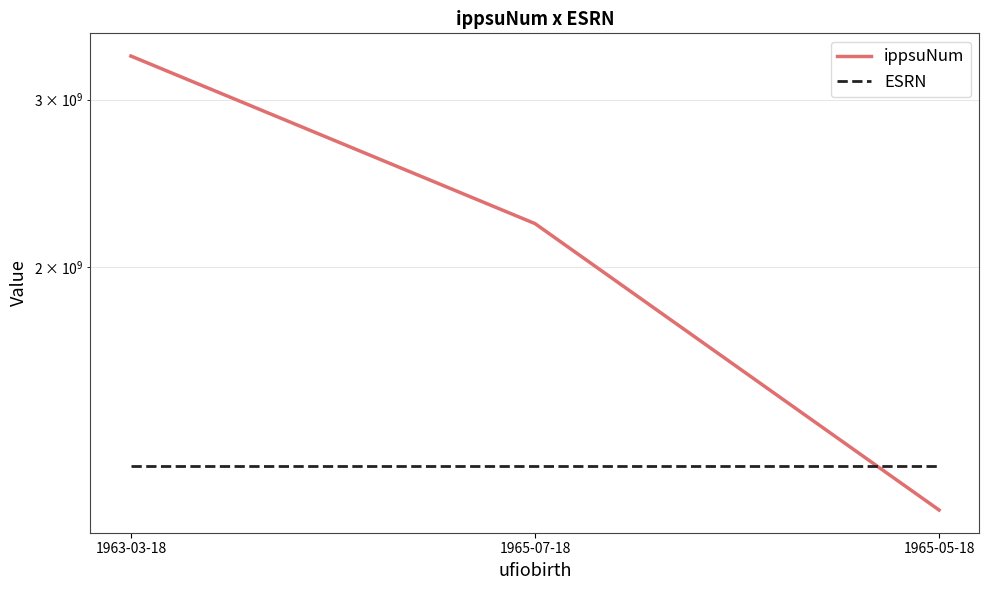

At which label does ippsuNum first exceed 2222222222?

1963-03-18